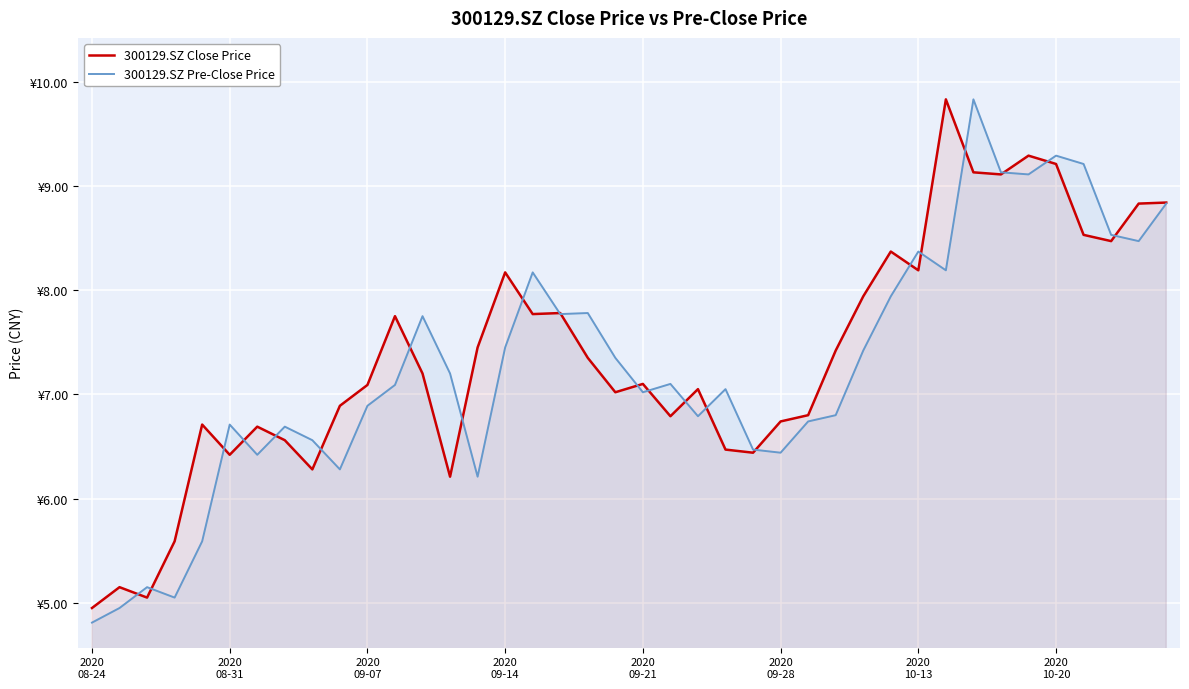

Which has a higher value, 12 or 29?

29